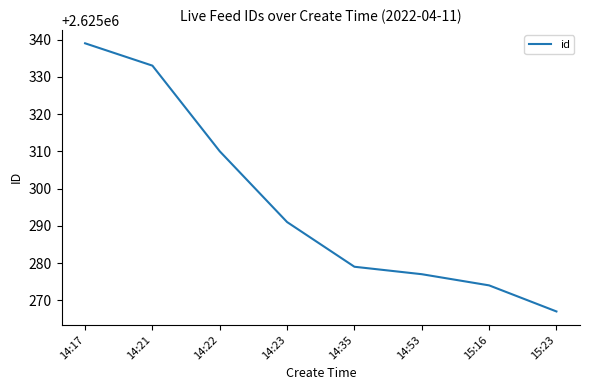

Which has a higher value, 14:53 or 14:22?

14:22